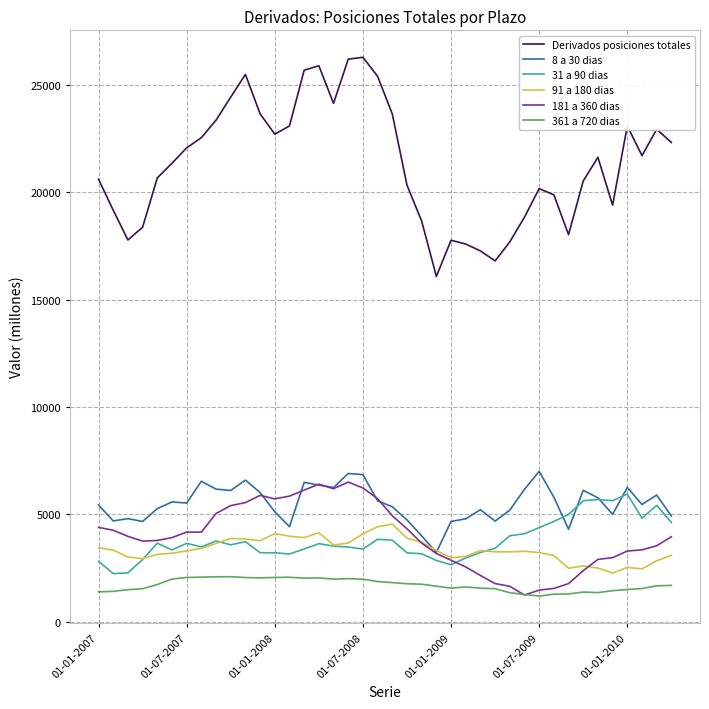

Which series has the largest total across all categories?

Derivados posiciones totales